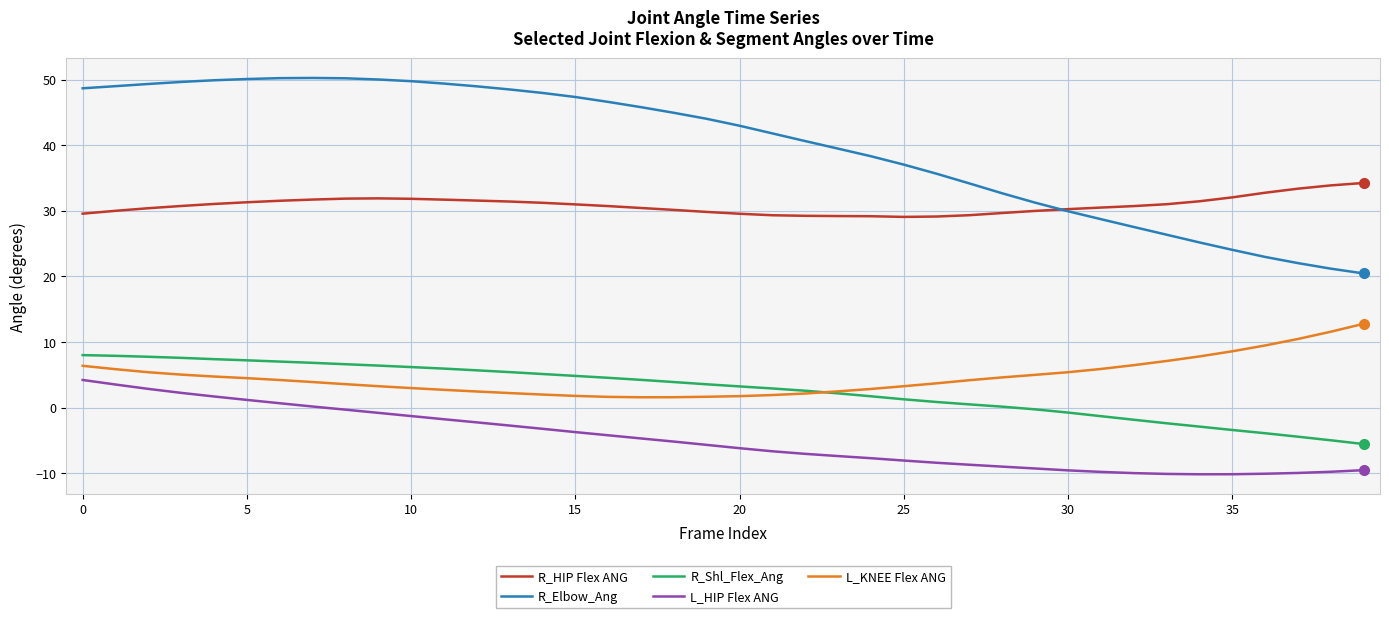

True or false: L_KNEE Flex ANG and L_HIP Flex ANG intersect in this chart.

False